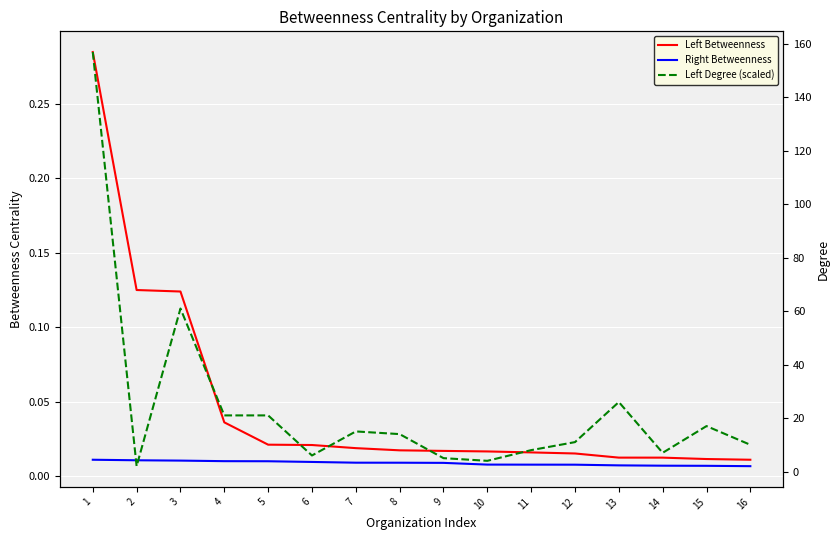

True or false: Right Betweenness has a value of 0.0 at 2.

False